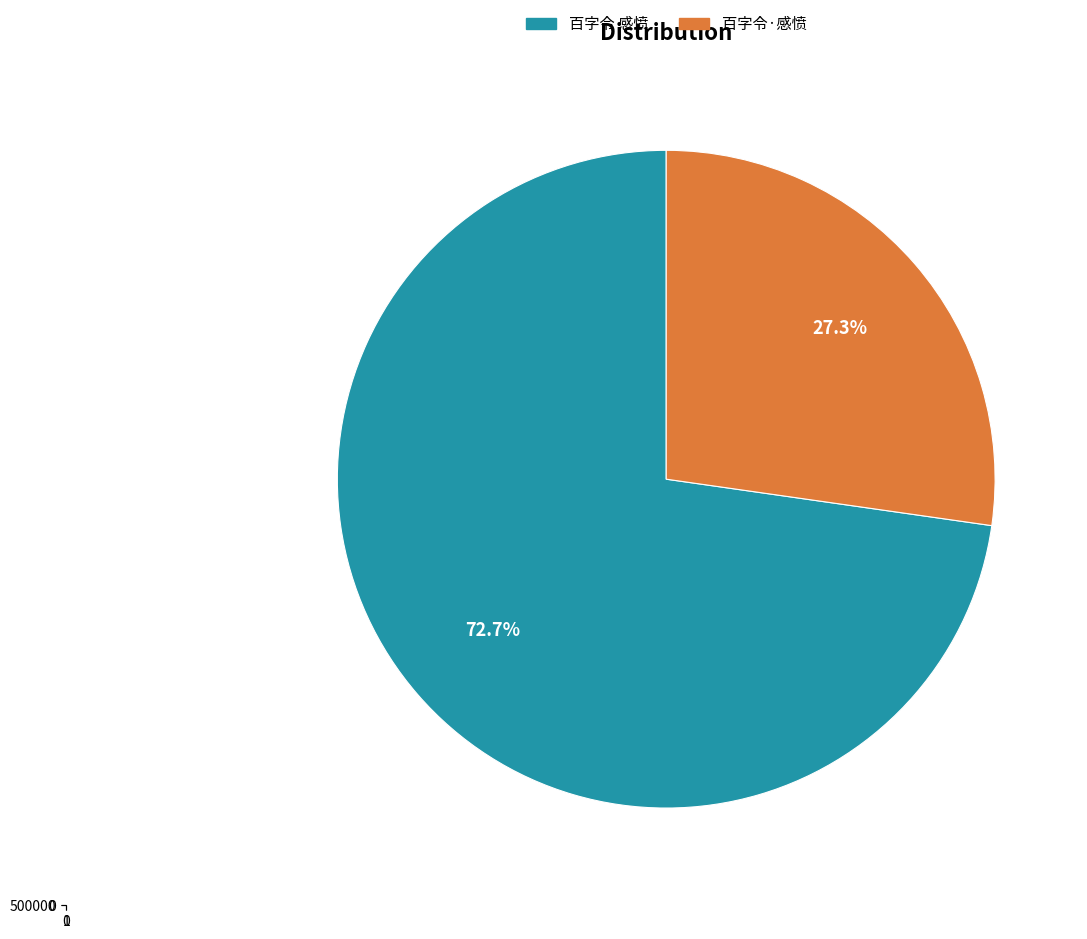

Which slice is the largest?

百字令 感愤